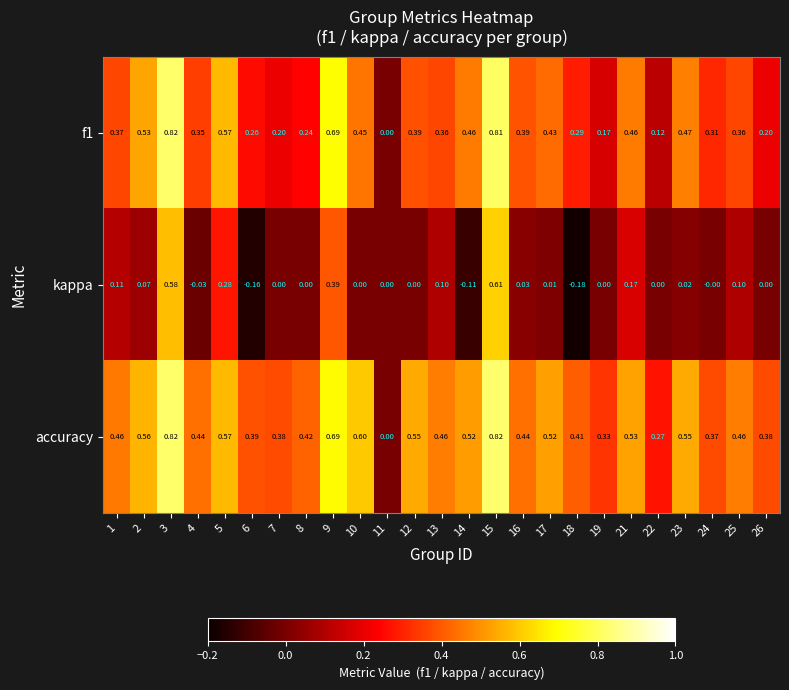

Count the number of categories in the chart.

25